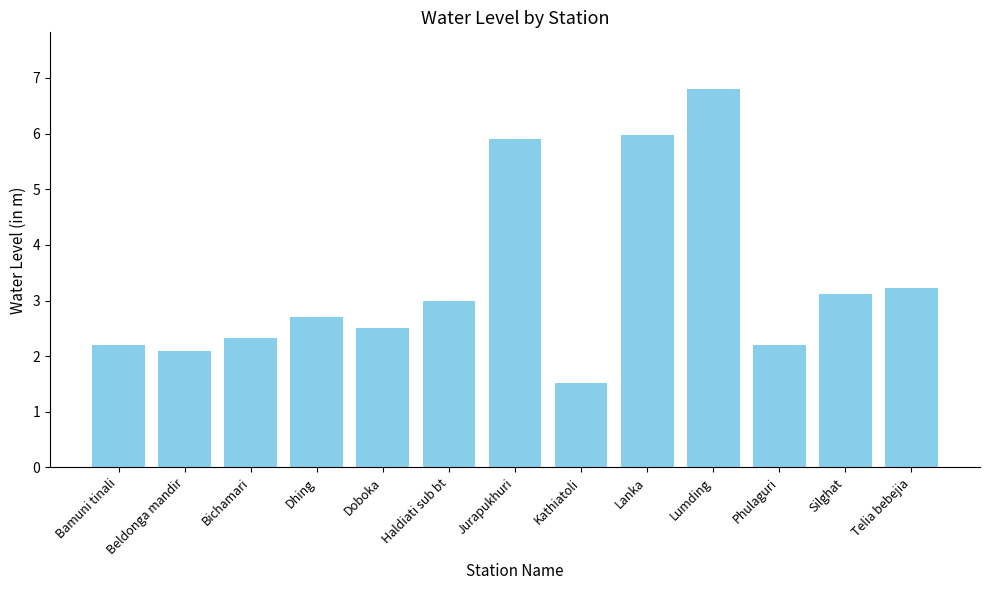

What is the change in value from Haldiati sub bt to Lumding?

+3.8